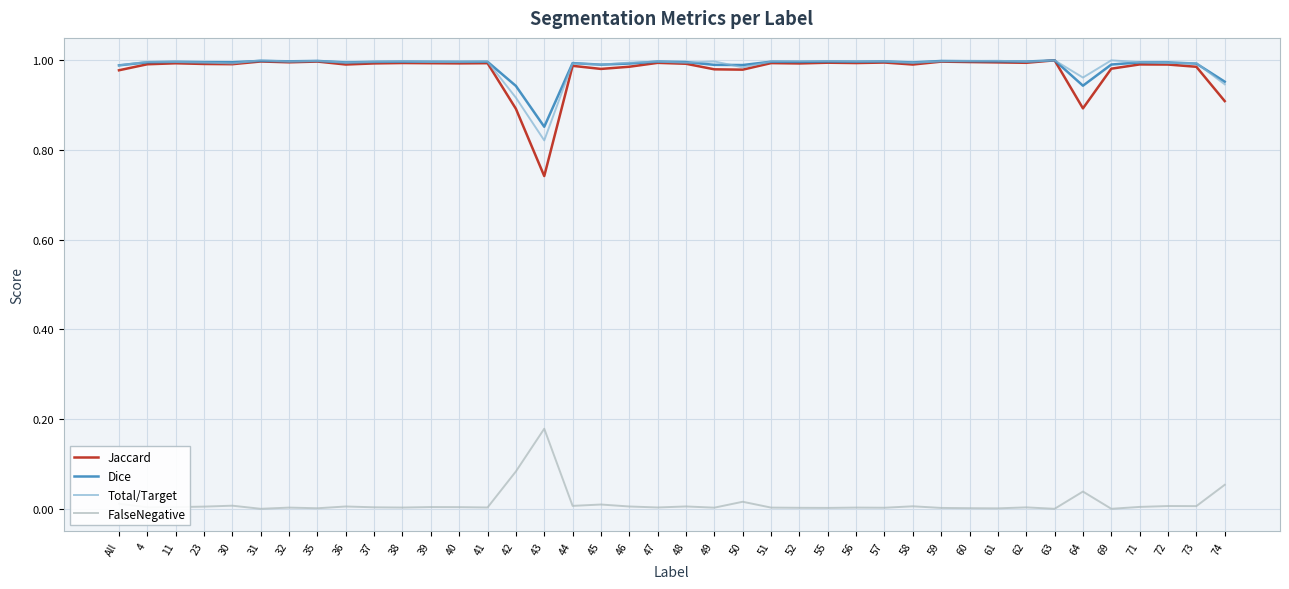

Is it true that Dice equals 1.0 at 51?

True